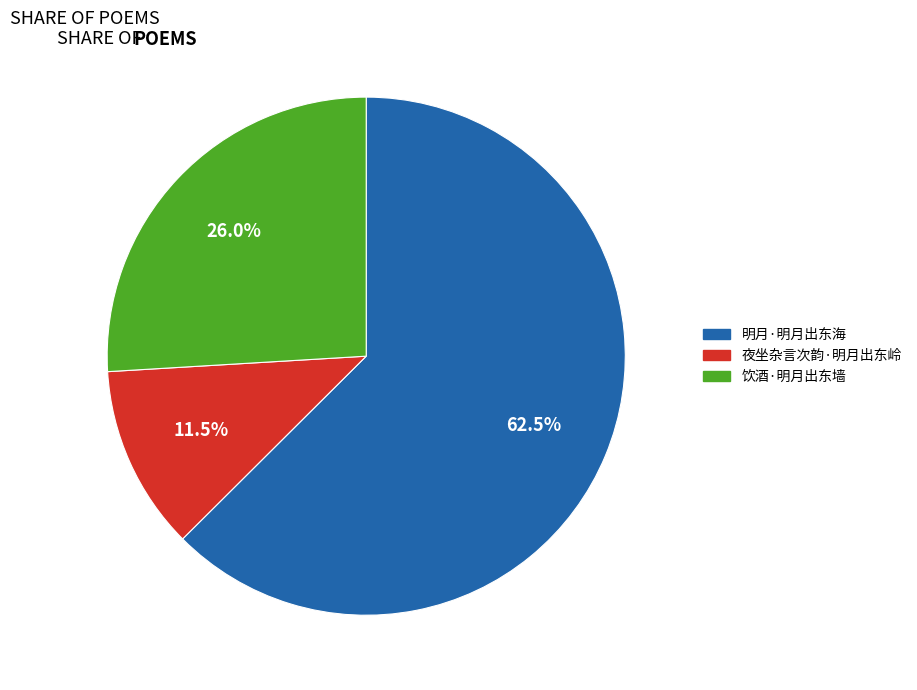

Between 明月·明月出东海 and 饮酒·明月出东墙, which is larger?

明月·明月出东海